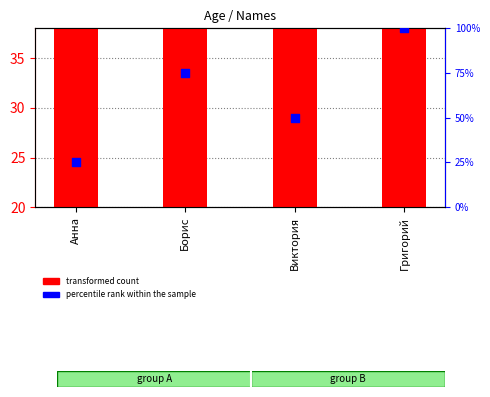

At which category is the sum across all series the highest?

Григорий